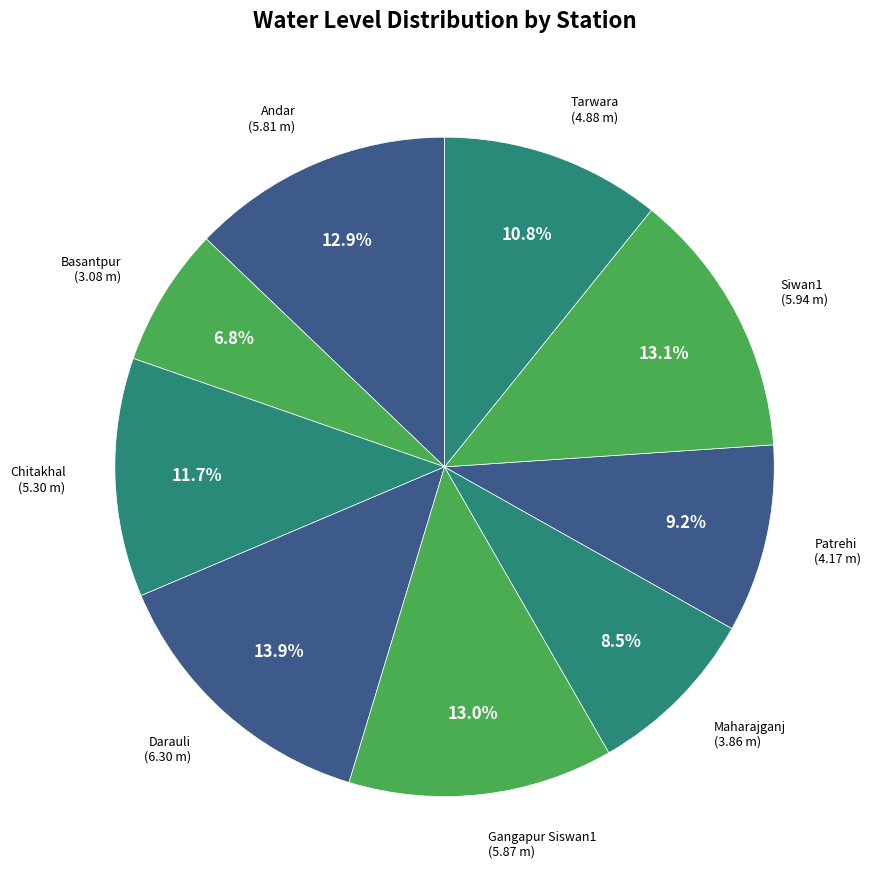

How many slices are in this pie chart?

9